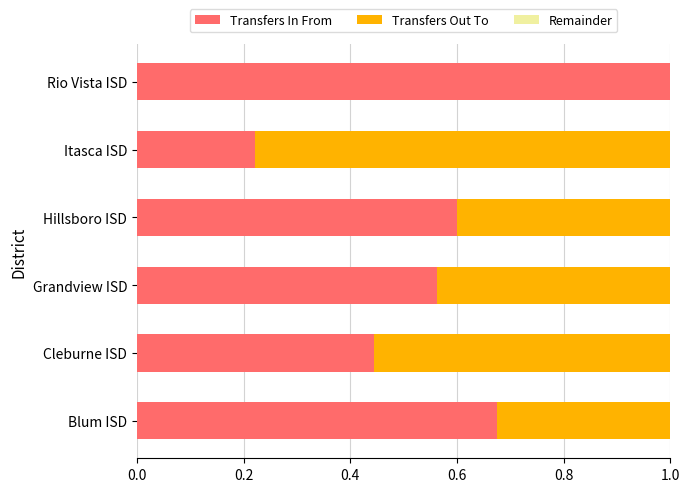

At which label does Transfers In From reach its peak?

Rio Vista ISD